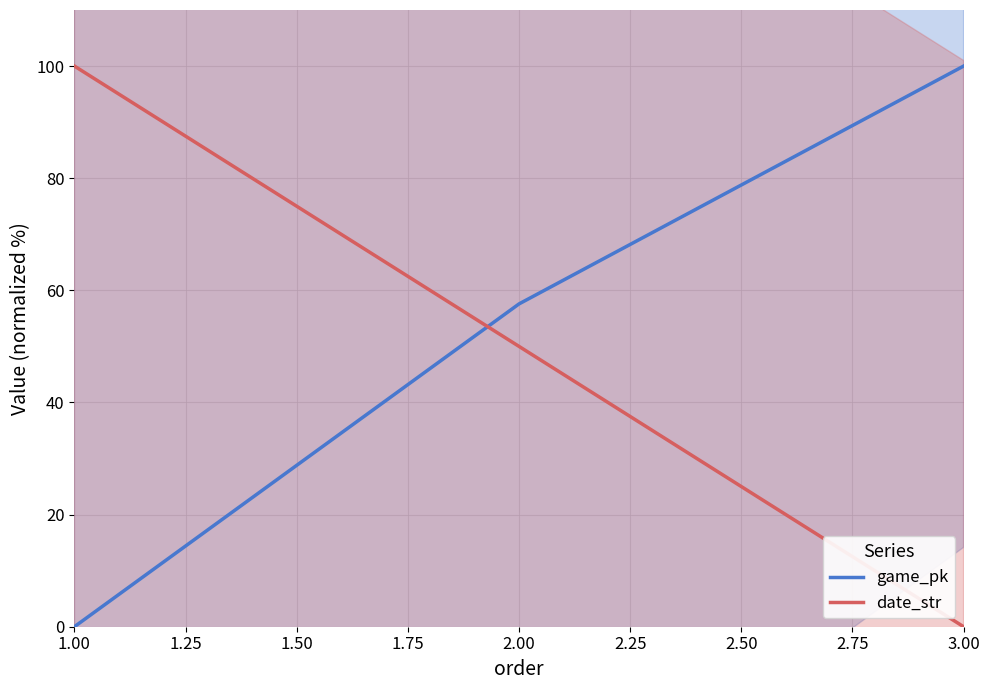

How many data points in game_pk are above 57?

2